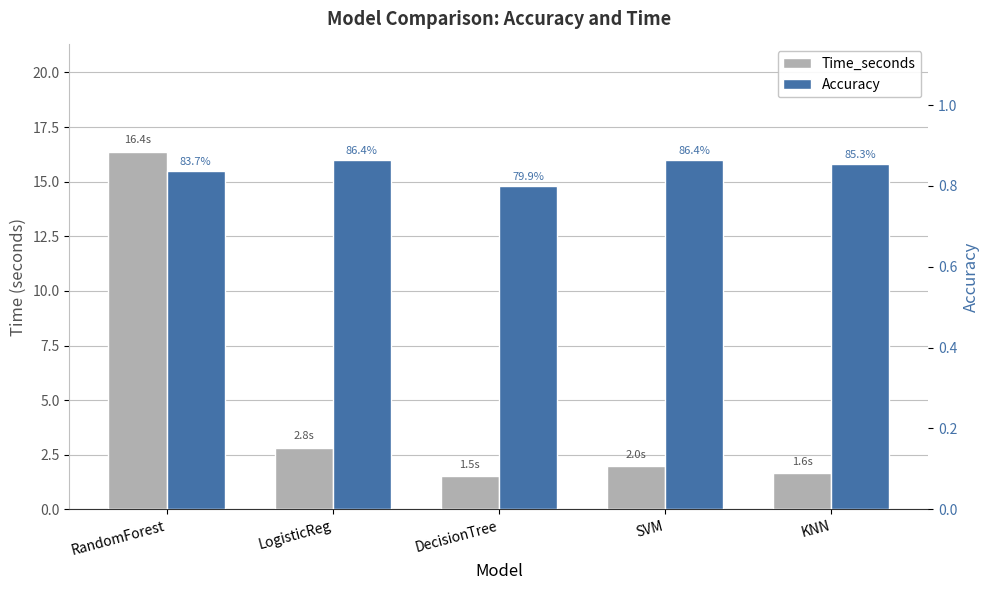

The Accuracy series shows 1.2 at DecisionTree. True or false?

False